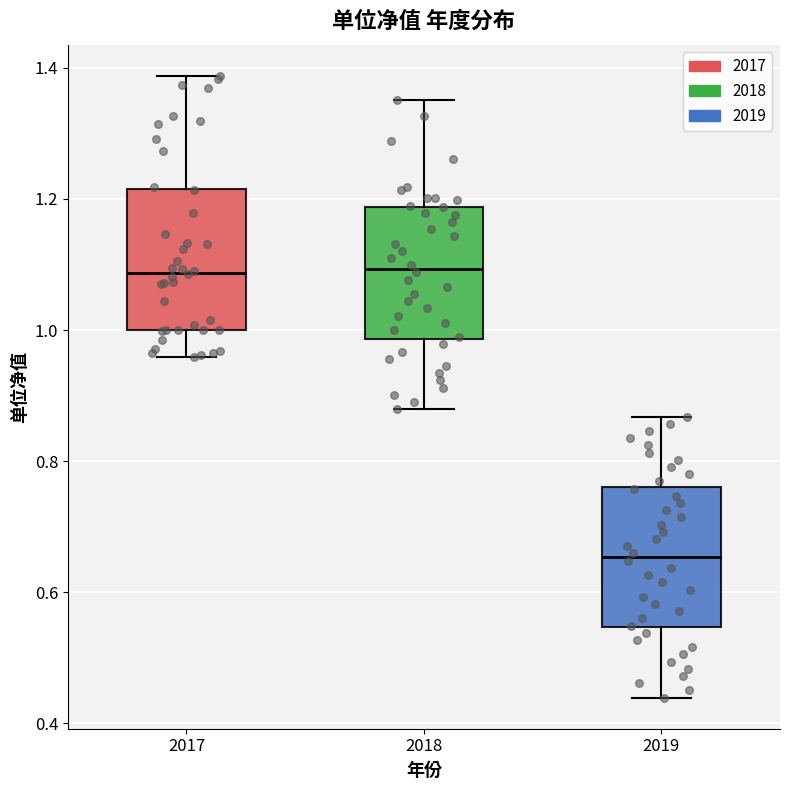

Reading left to right, read every box against the y-axis: the position of its median line, the range the box covers, and the ends of its whiskers. The values are not printed on the chart, so give them approximately, as read against the axis.

2017: median 1.08, box 1.00 to 1.22, whiskers 0.96 to 1.38
2018: median 1.10, box 0.98 to 1.18, whiskers 0.88 to 1.36
2019: median 0.66, box 0.54 to 0.76, whiskers 0.44 to 0.86